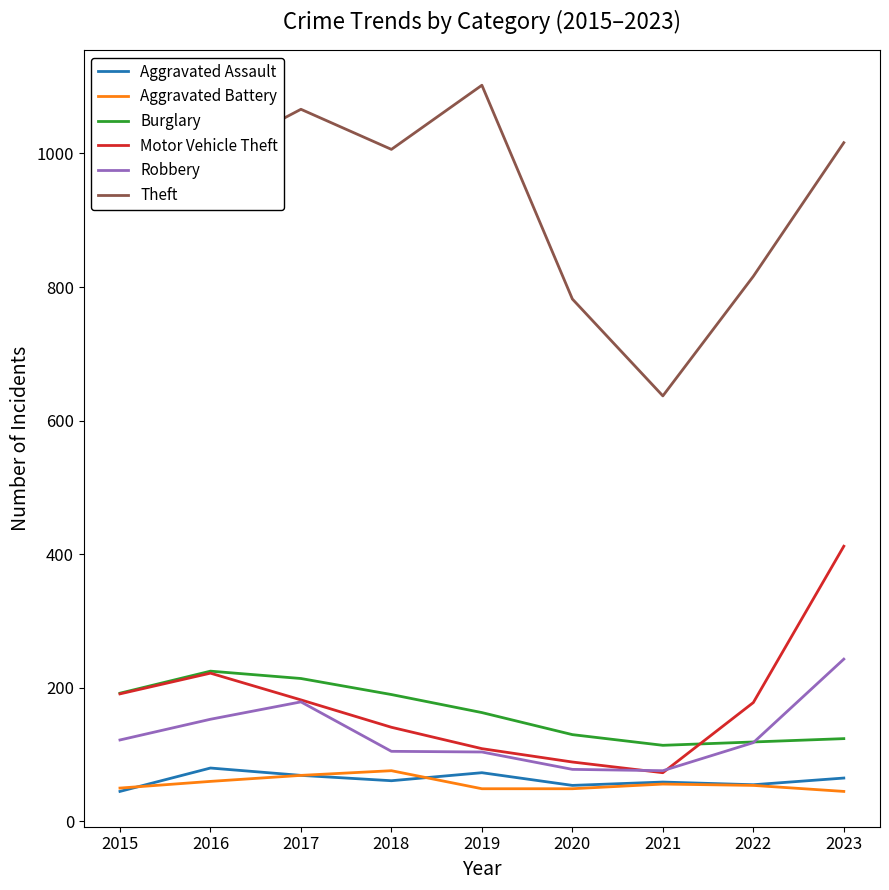

Which series has the largest range (max minus min)?

Theft